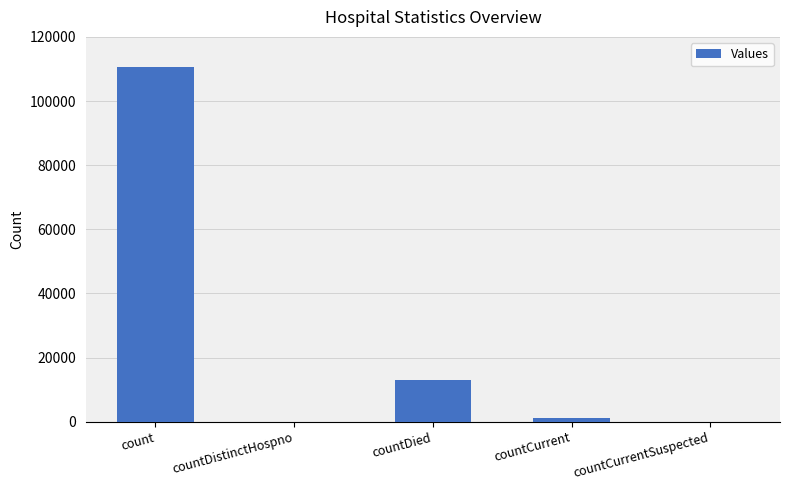

Reading right to left, extract all data points from this chart.

0	1094	12994	0	110558